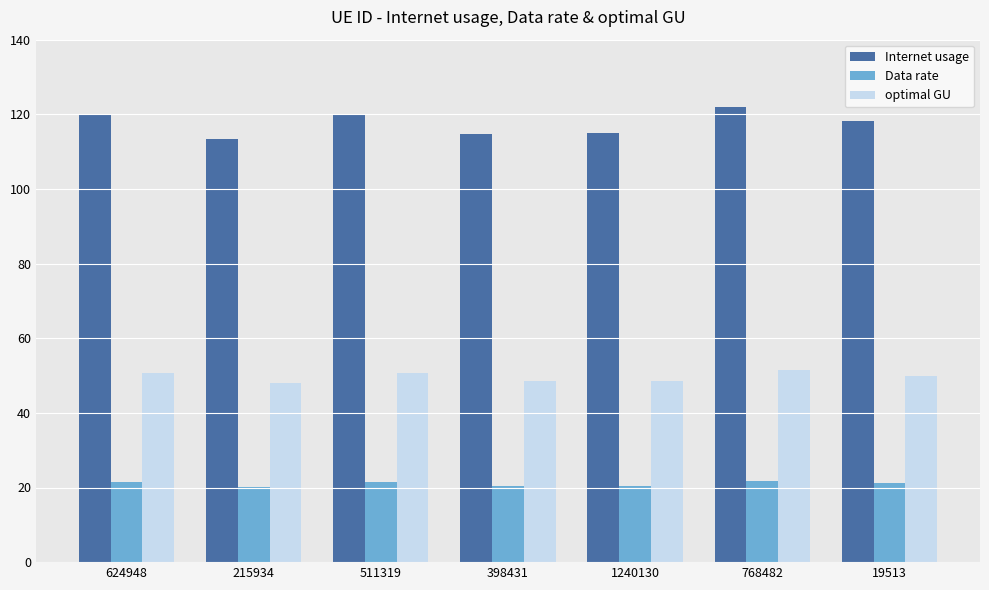

At 768482, list the series in order from smallest to largest.

Data rate, optimal GU, Internet usage